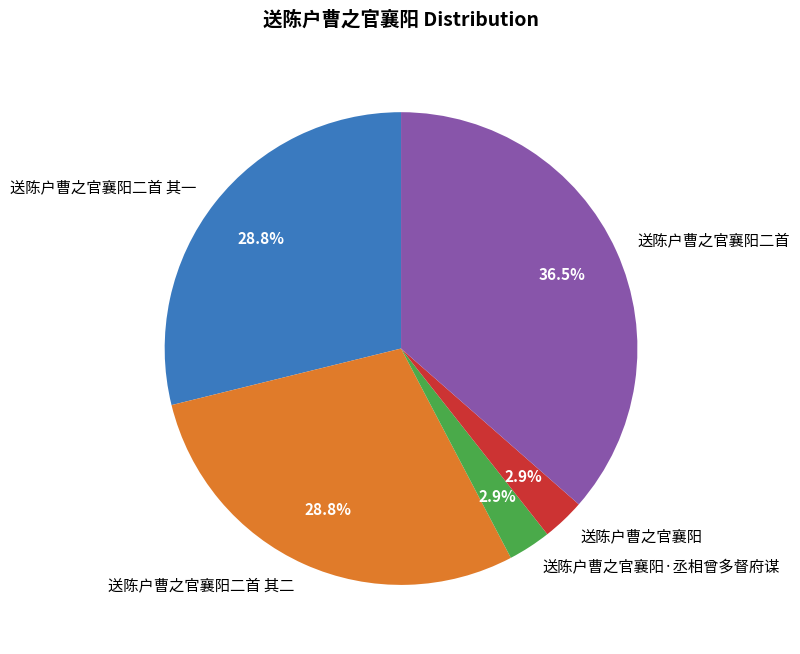

Does any single category account for the majority?

No